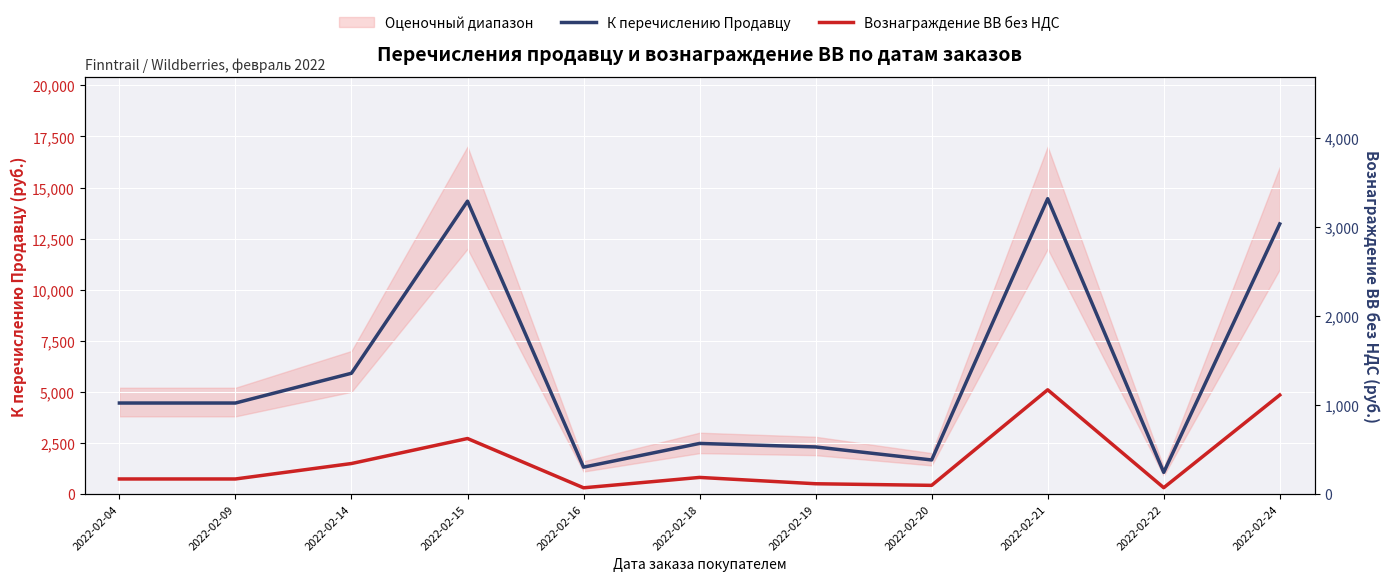

What is the difference between the maximum and minimum values in the К перечислению Продавцу series?

13393.1